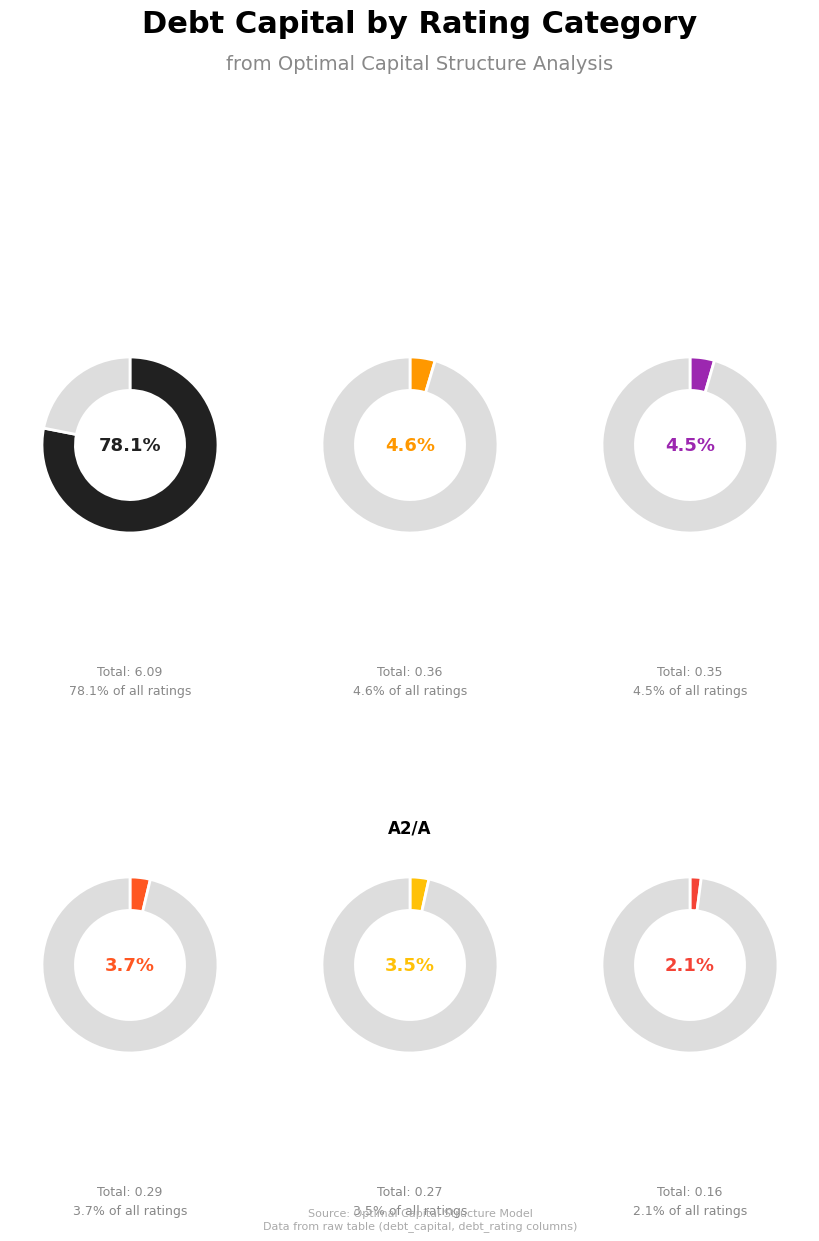

To the nearest percent, what is the difference between the C2/C and A2/A slice percentages?

9%